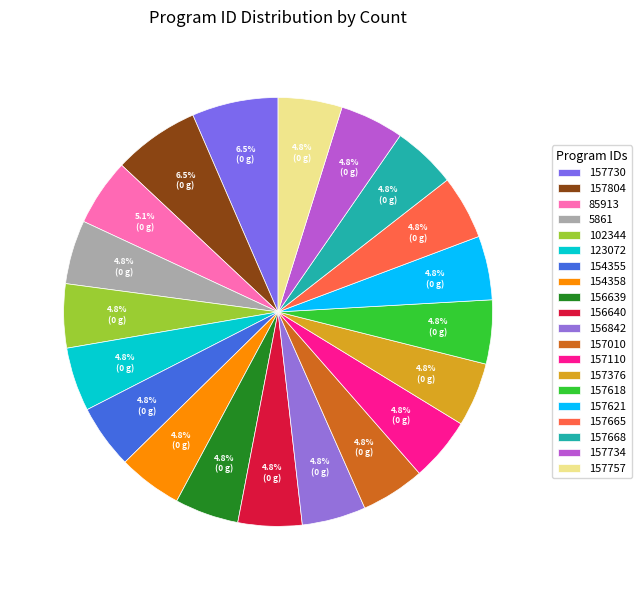

Which category has the smallest portion of the pie?

5861